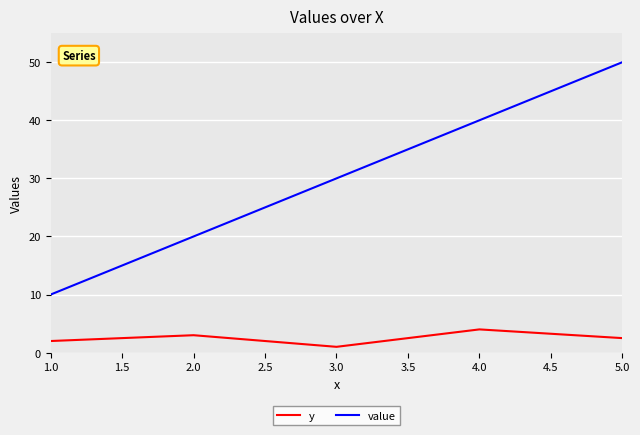

Reading left to right, transcribe all the data shown in this chart.

y: 2.0	3.0	1.0	4.0	2.5
value: 10.0	20.0	30.0	40.0	50.0